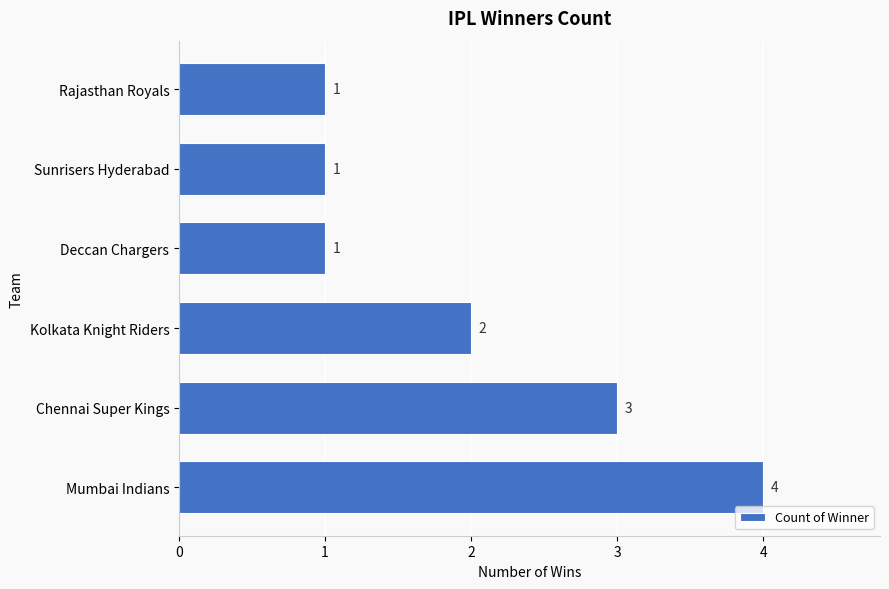

Which label corresponds to the largest value in the chart?

Mumbai Indians